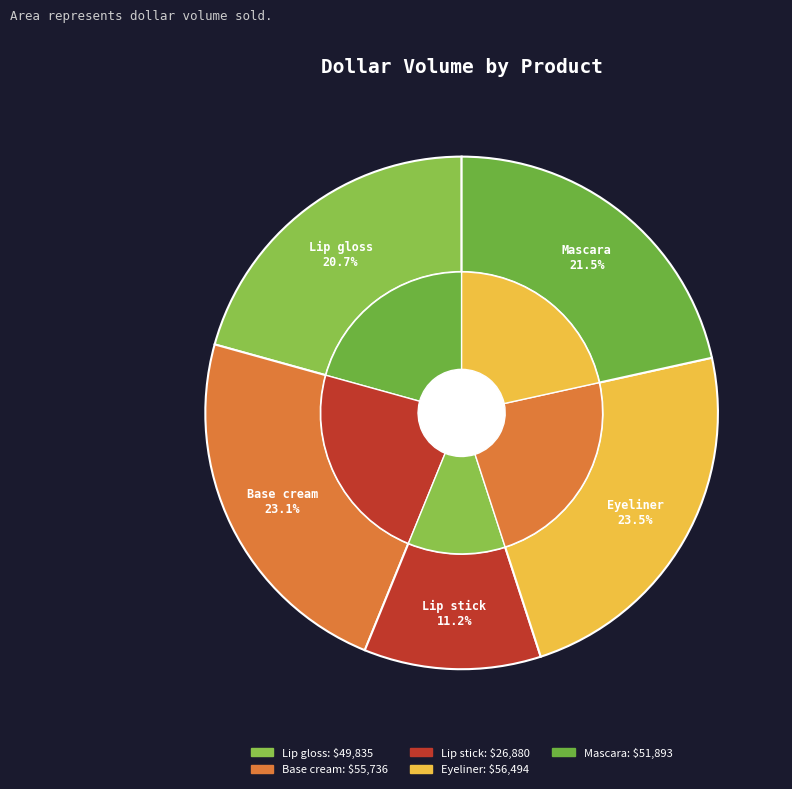

Is Eyeliner the majority of the pie?

No